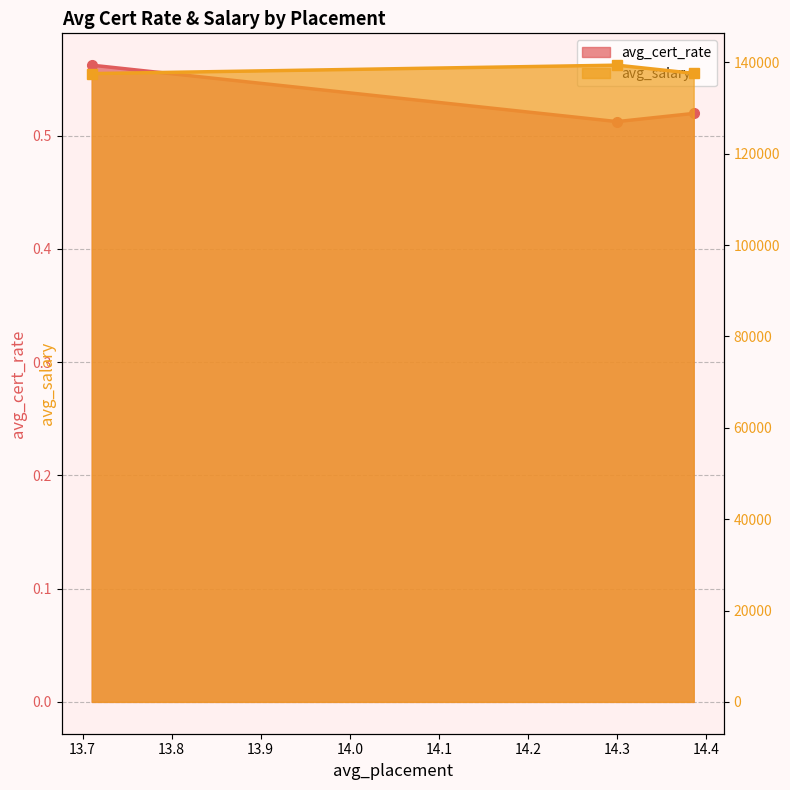

What is the difference between the maximum and second lowest values?

1790.8